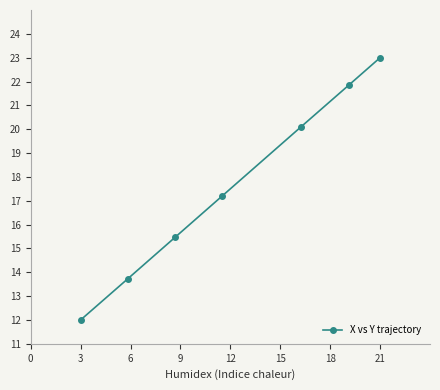

What is the smallest value displayed?

12.0